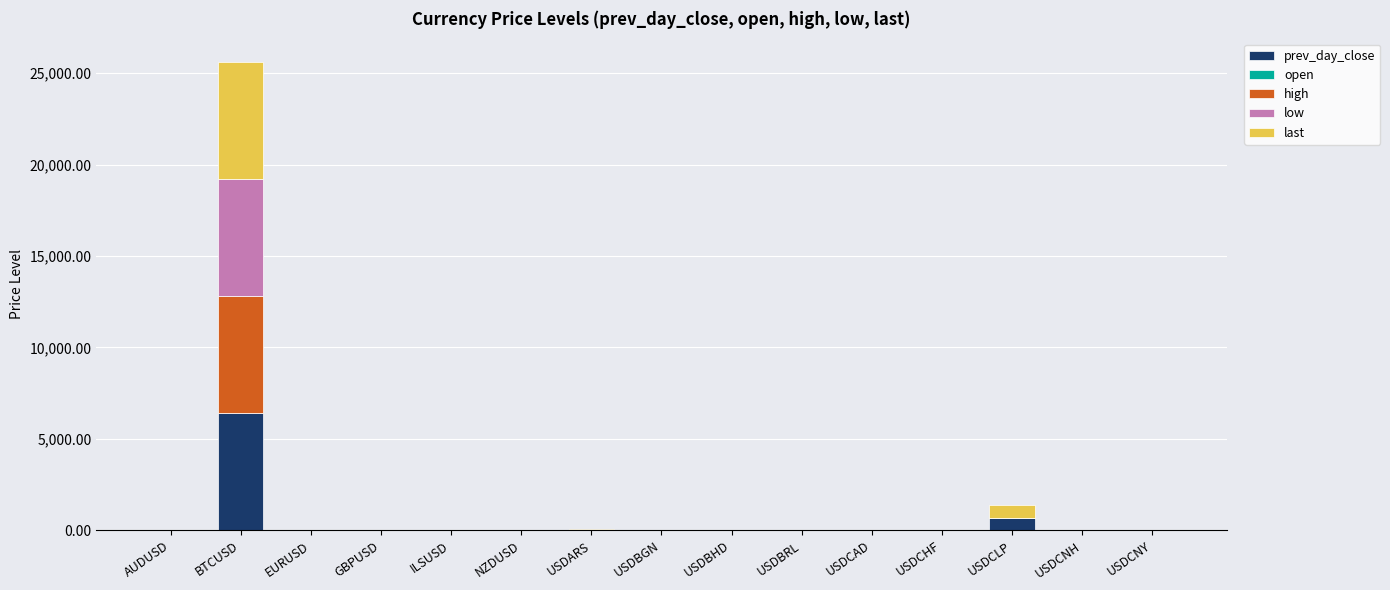

At which category is the sum across all series the highest?

BTCUSD